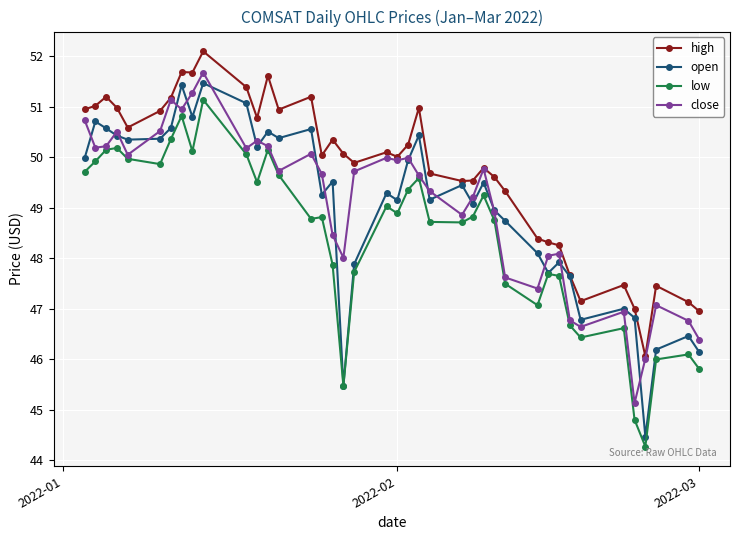

True or false: low and high cross at least once.

False